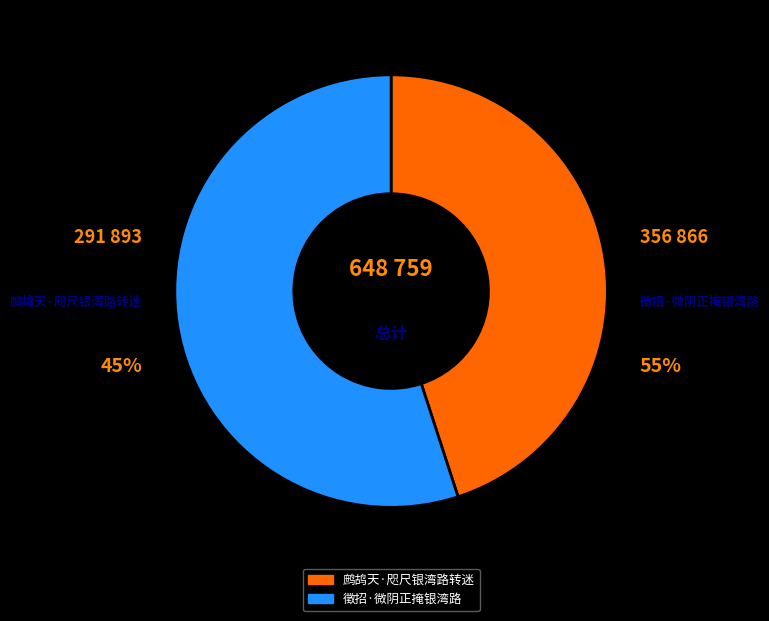

What is the smallest slice in the pie chart?

鹧鸪天·咫尺银湾路转迷